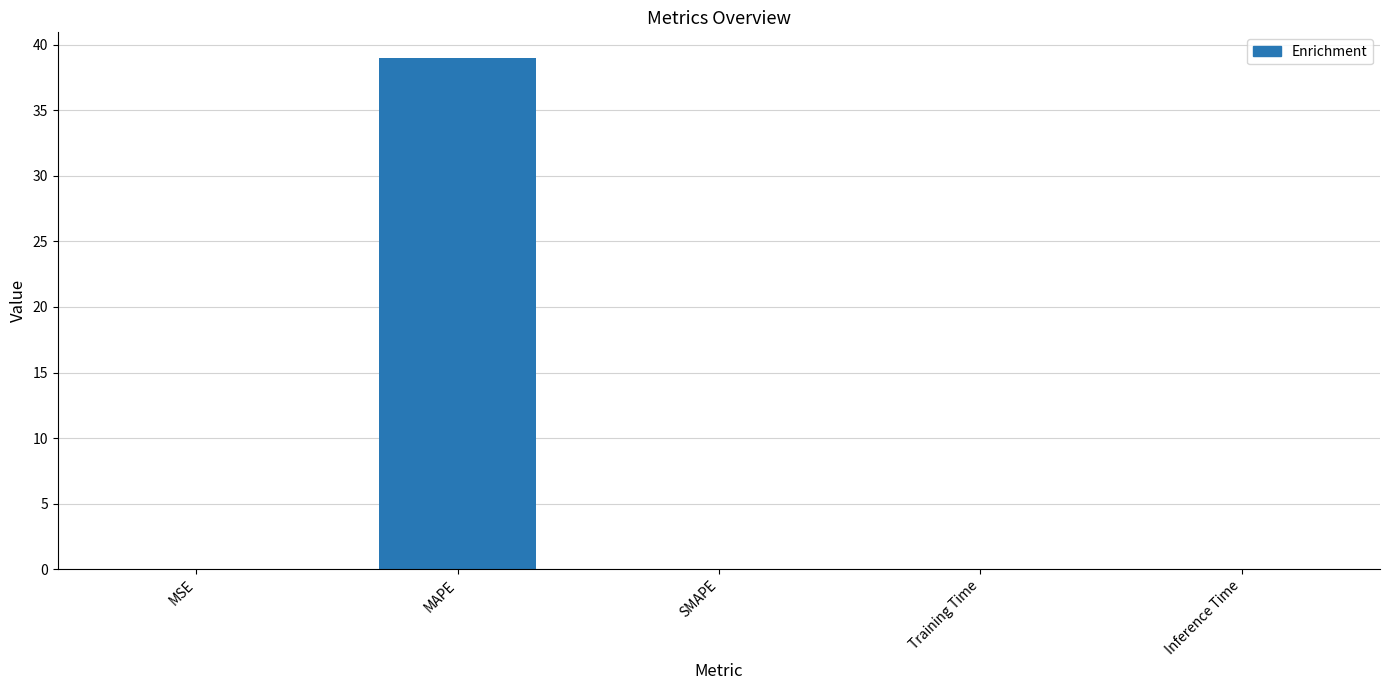

What is the sum of all values?

39.0